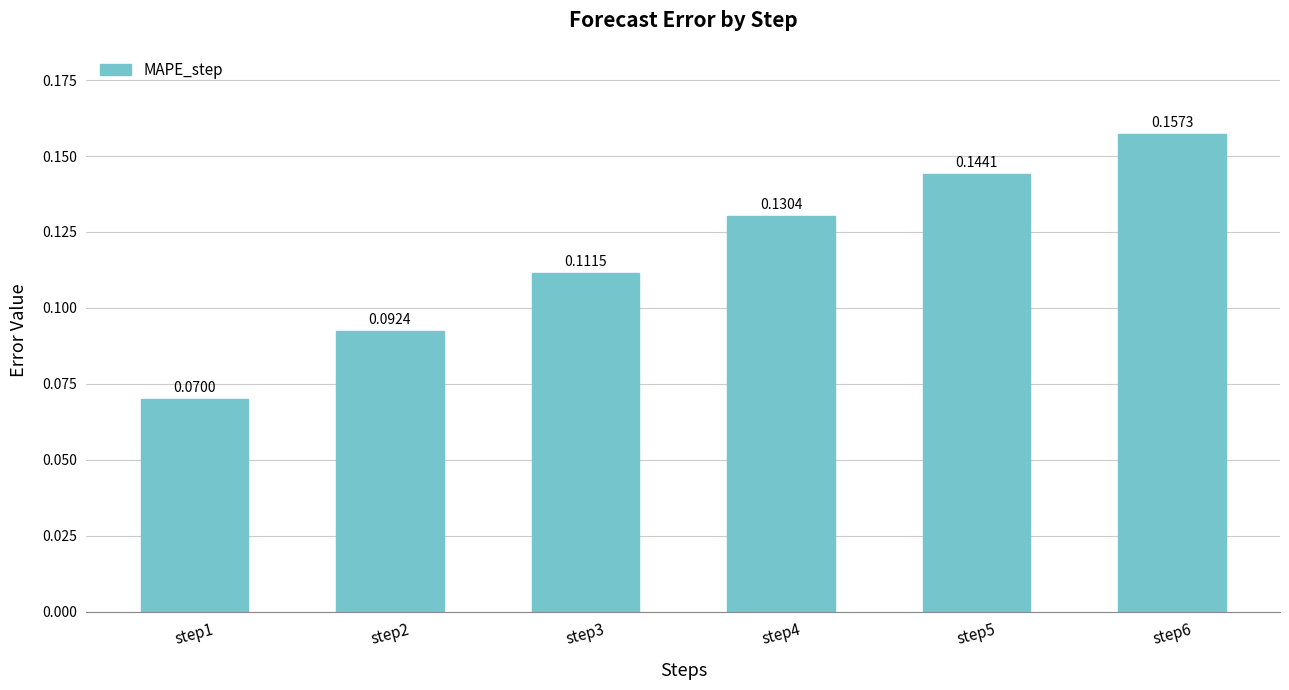

What is the sum of all values?

0.7